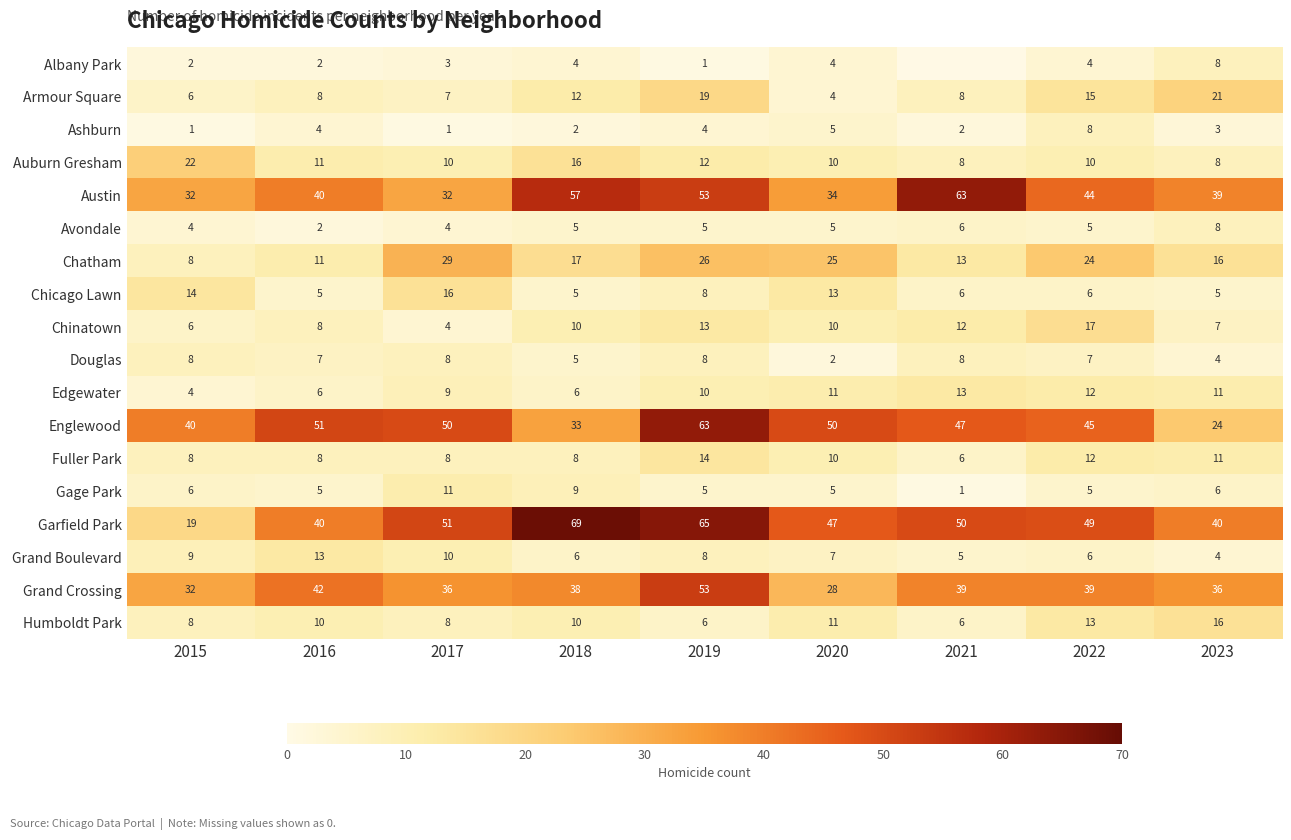

How many data points in Fuller Park are less than 8?

1